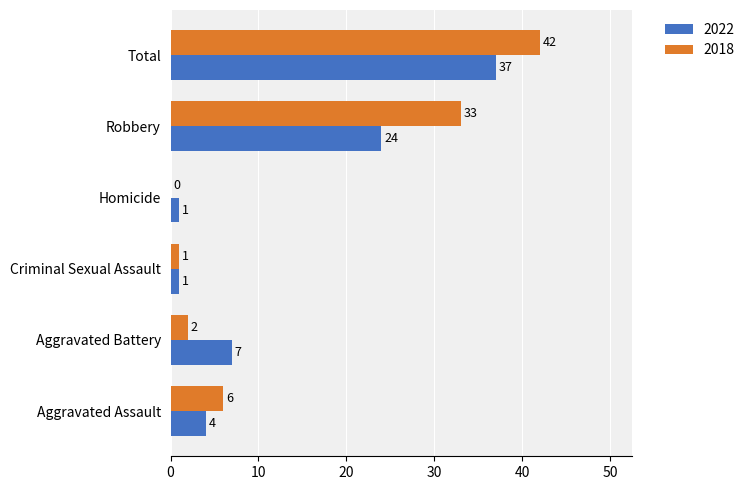

Which series changed the most between Criminal Sexual Assault and Total?

2018